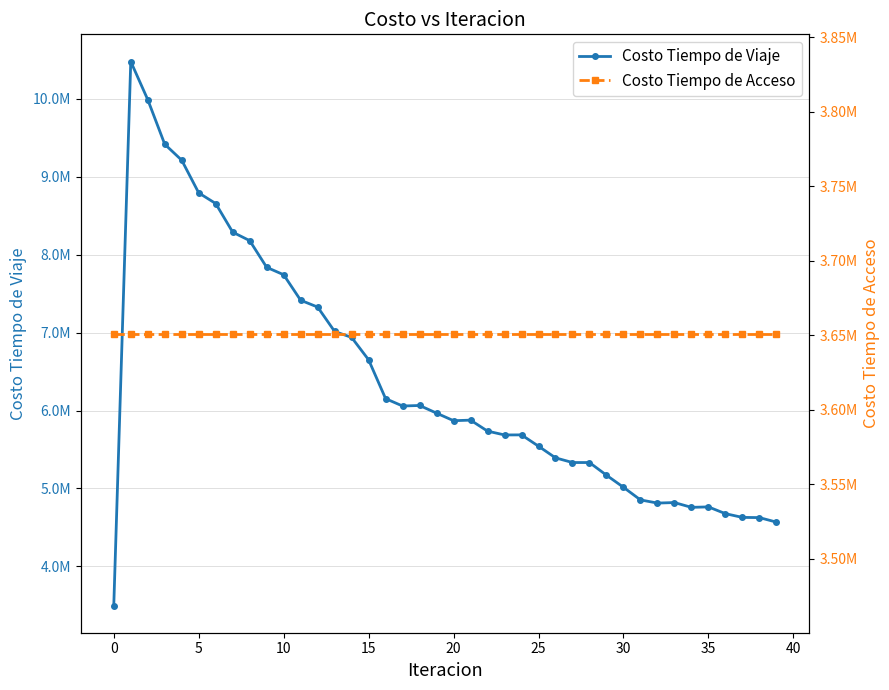

At which category does Costo Tiempo de Viaje reach its first local valley?

17